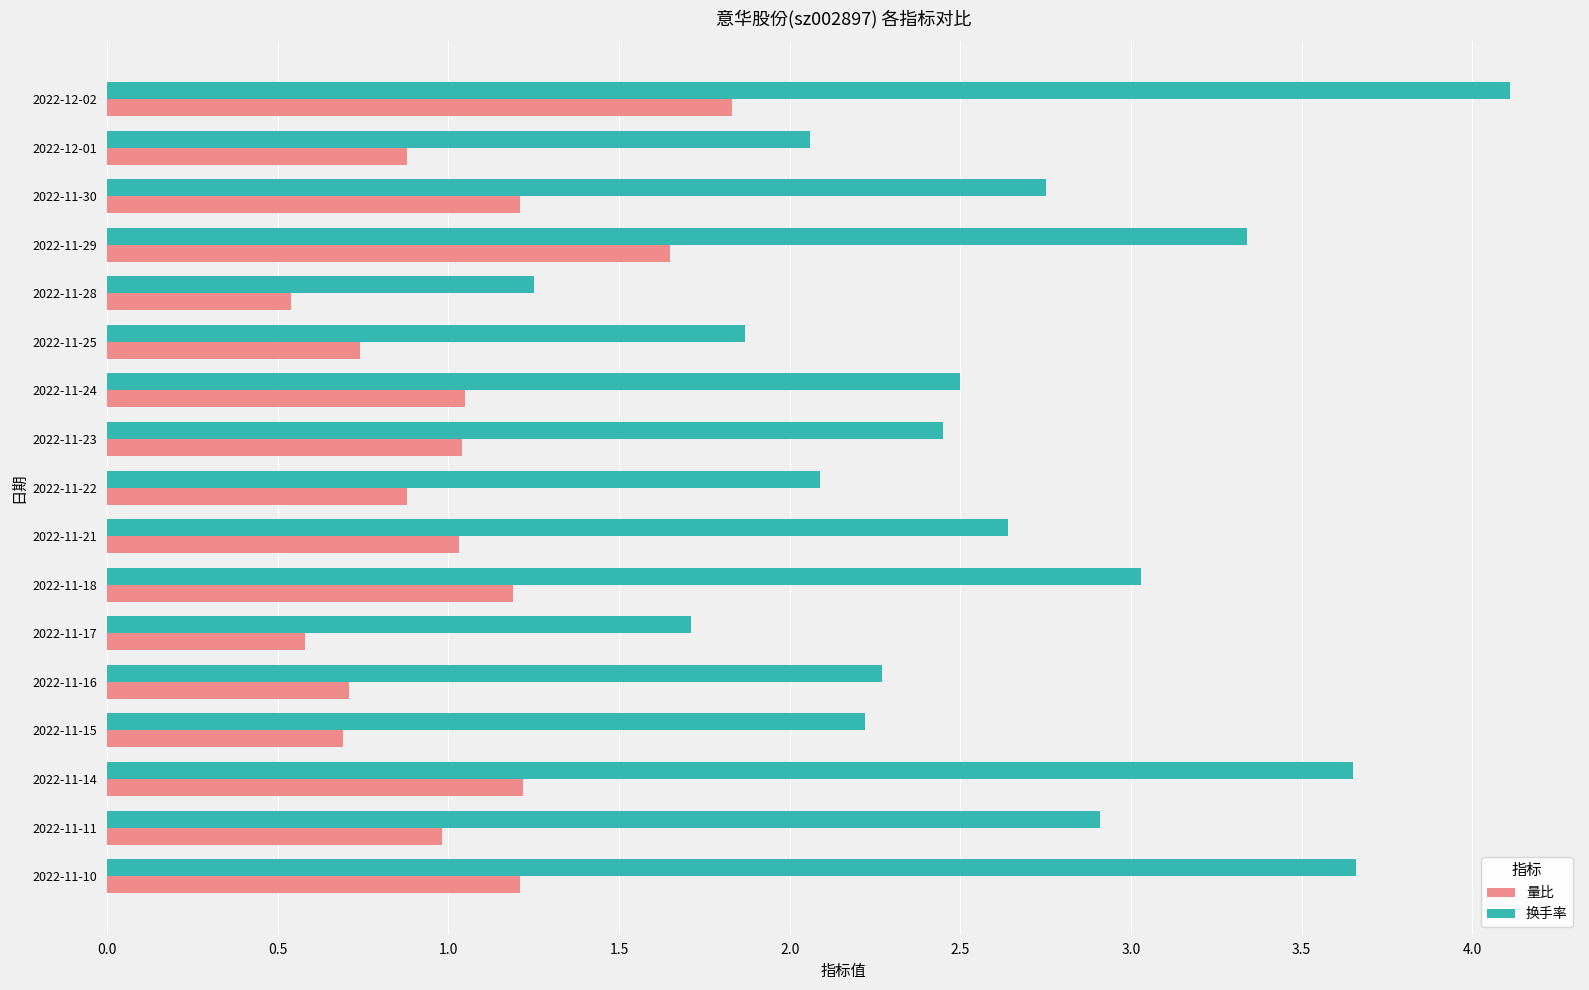

What is the total value across all series at 2022-11-10?

4.9